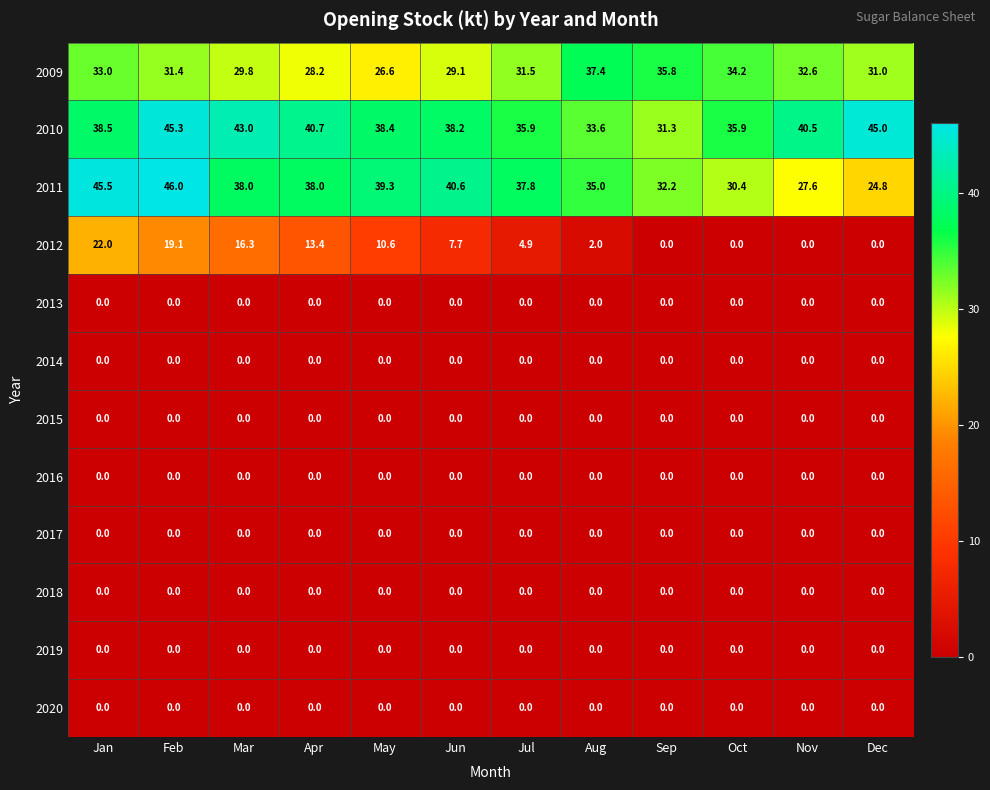

The 2016 series shows 0.0 at Mar. True or false?

True